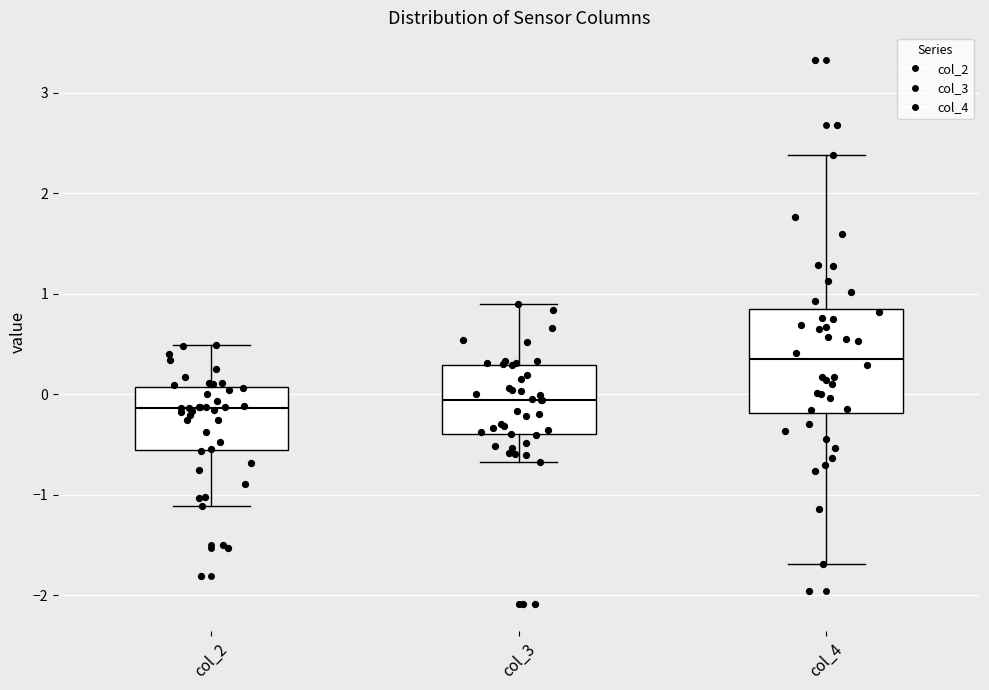

Which box's median line is the highest?

col_4